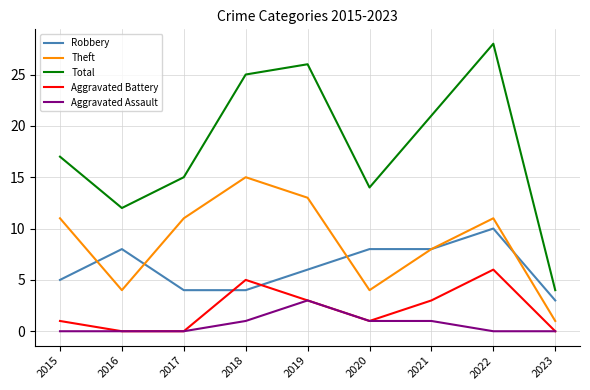

At which category is the sum across all series the highest?

2022